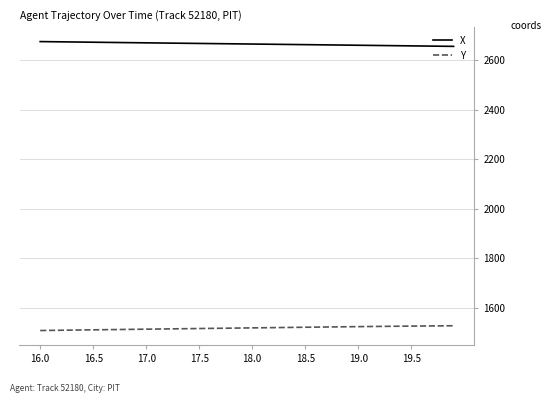

True or false: Y and X cross at least once.

False